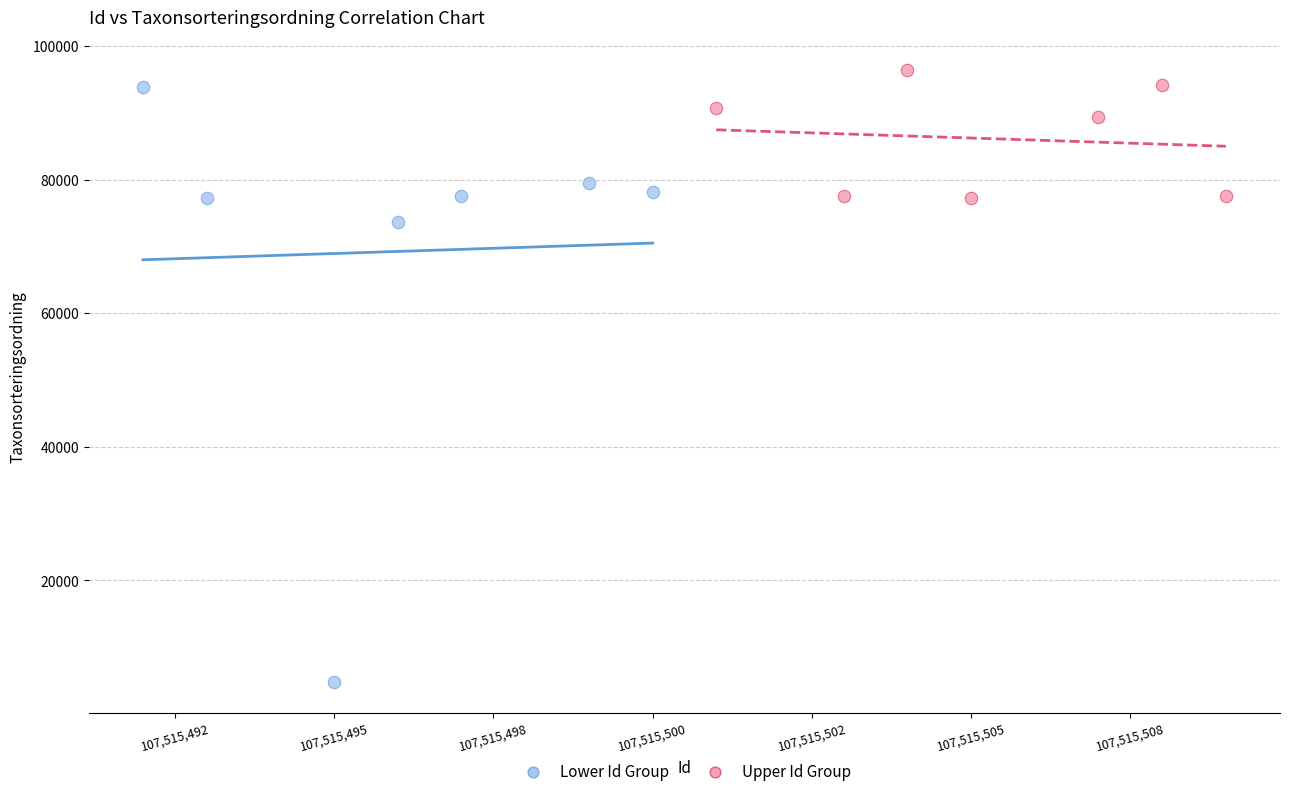

Which series contains the lowest Y value?

Lower Id Group